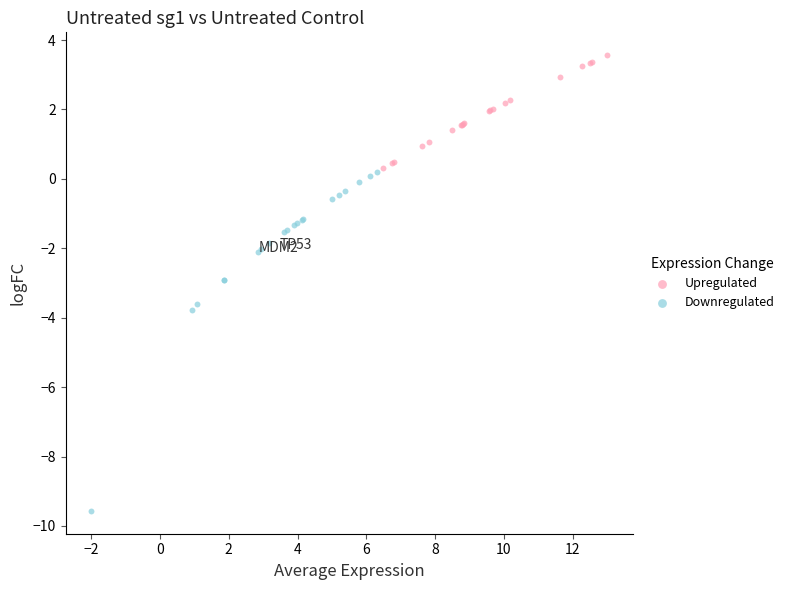

Which series contains the lowest Y value?

Downregulated